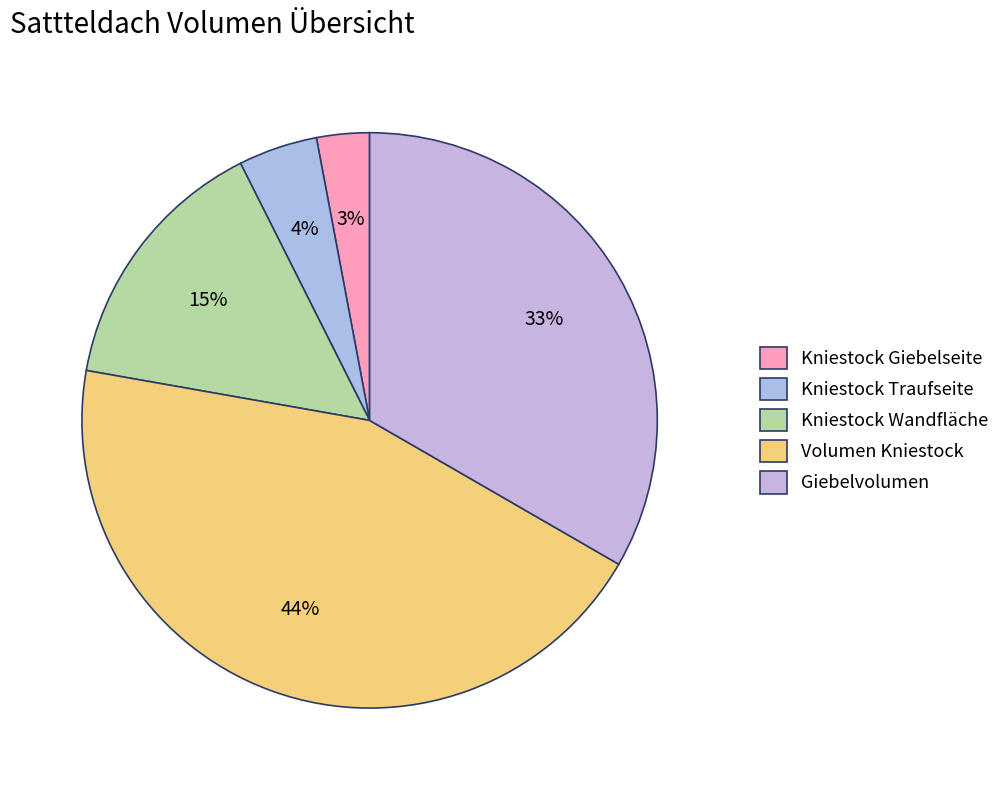

How many slices are in this pie chart?

5